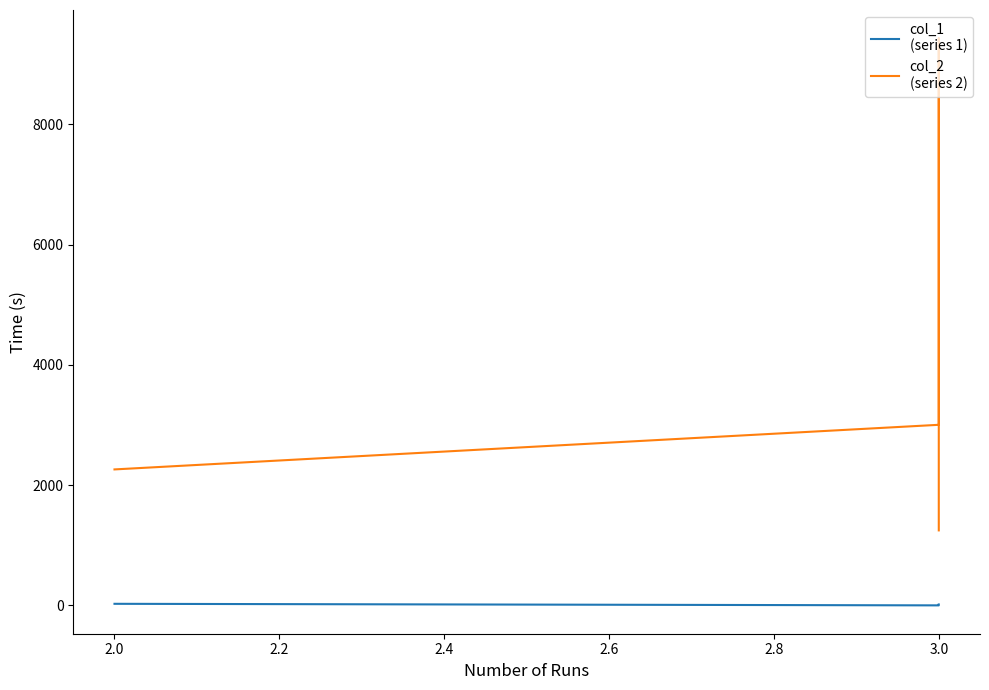

Where is col_1
(series 1) nearest to the value 14?

3.0